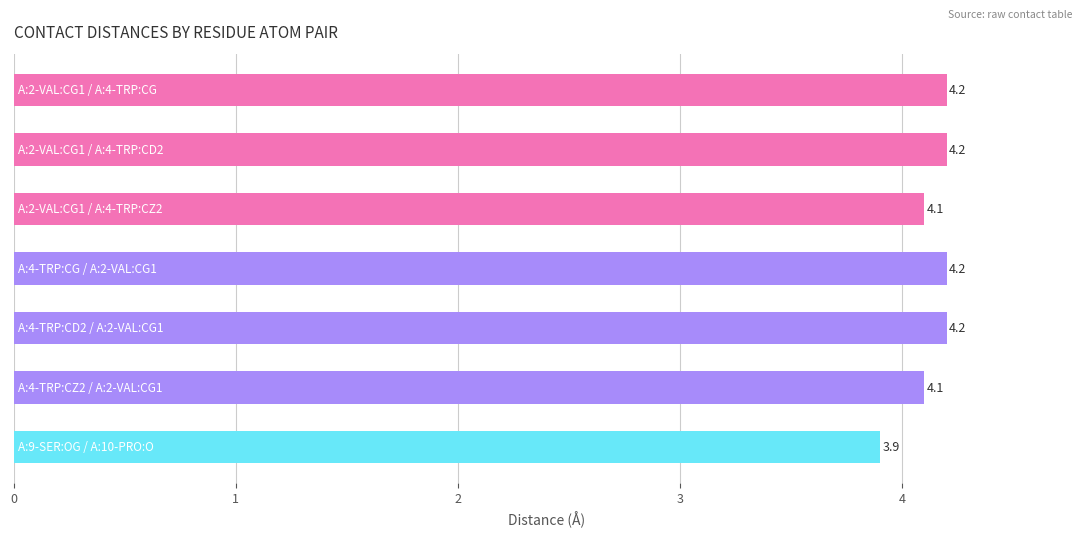

Are the bars horizontal?

Yes